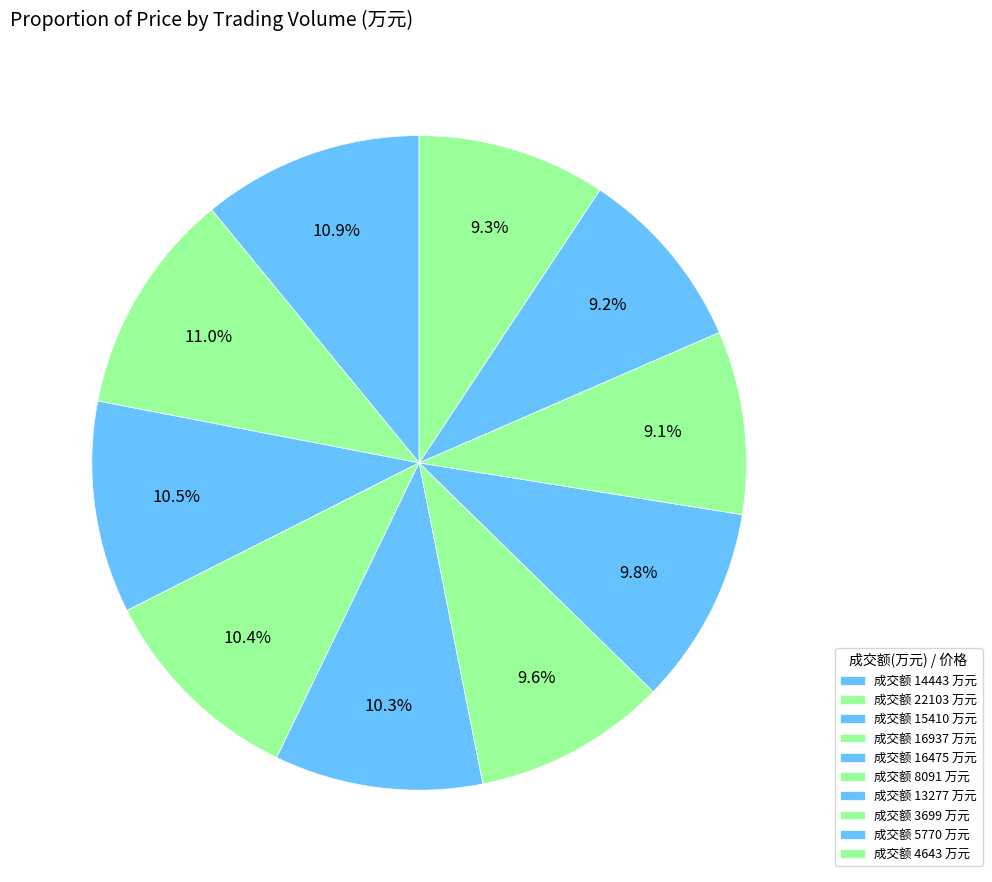

How many slices are in this pie chart?

10